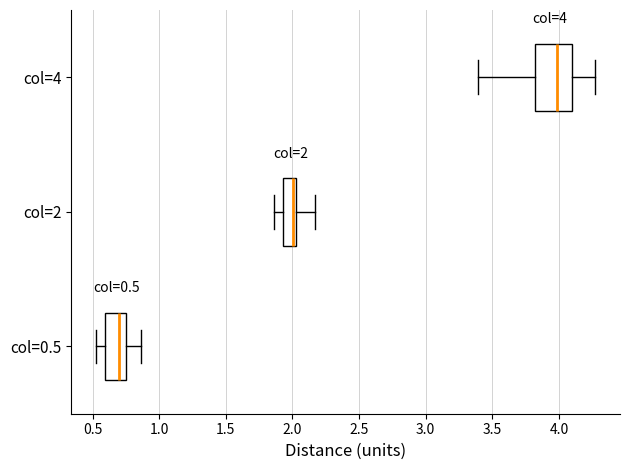

Which box has the furthest to the right median line?

col=4